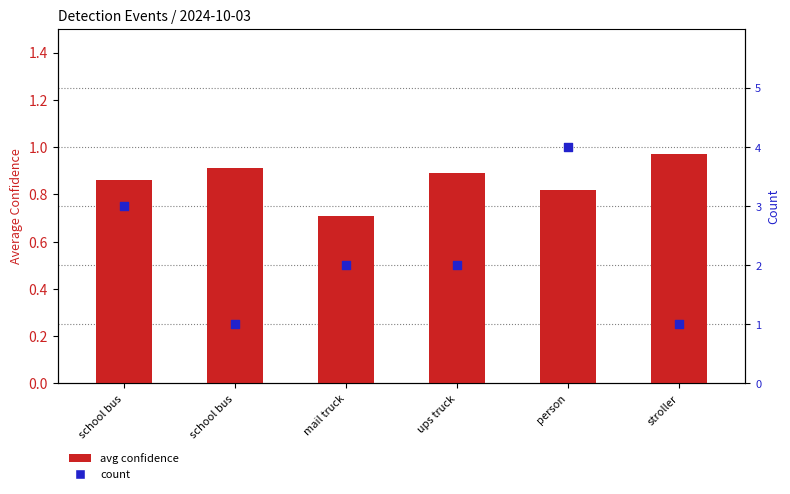

Which series has the widest spread of Y values?

count